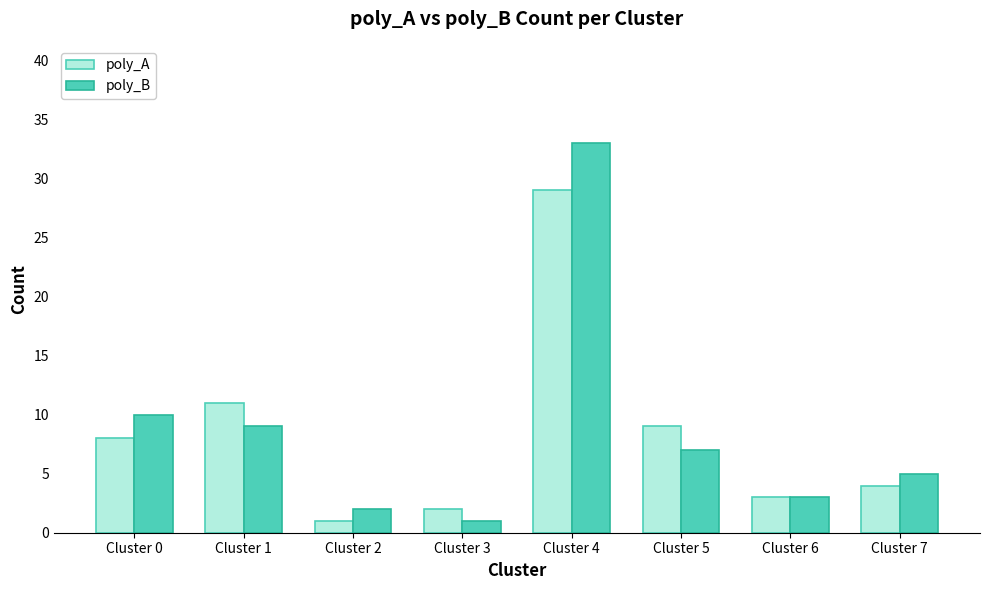

At how many categories does at least one series exceed 29?

1